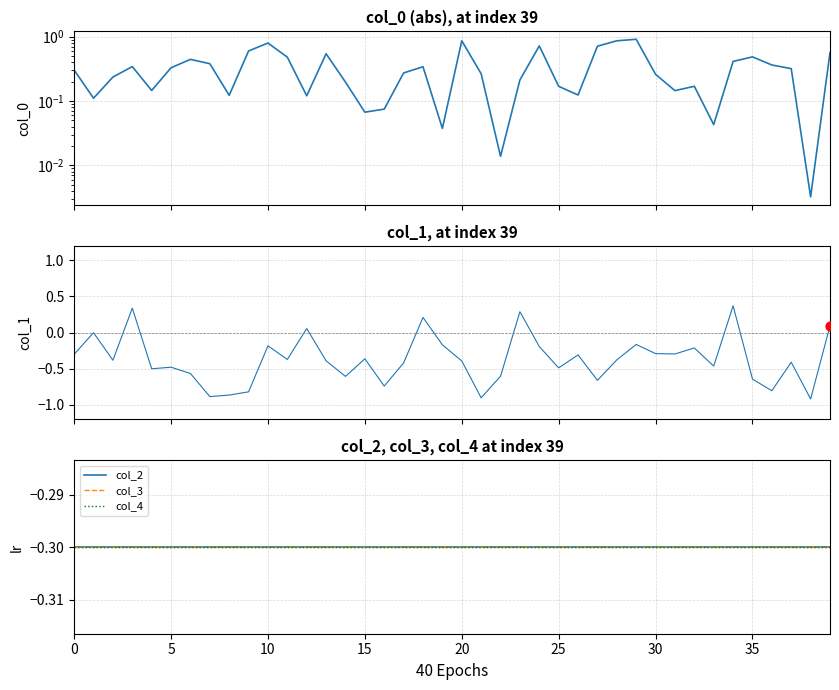

Which series reaches the minimum Y coordinate?

col_1